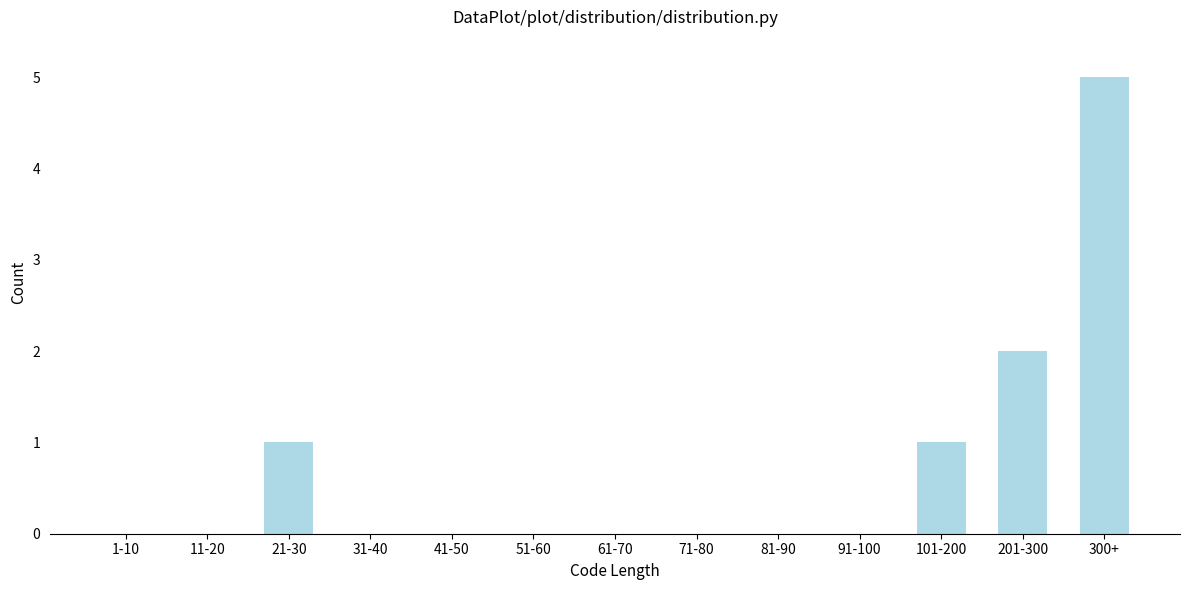

Reading right to left, extract all data points from this chart.

300+=5	201-300=2	101-200=1	91-100=0	81-90=0	71-80=0	61-70=0	51-60=0	41-50=0	31-40=0	21-30=1	11-20=0	1-10=0